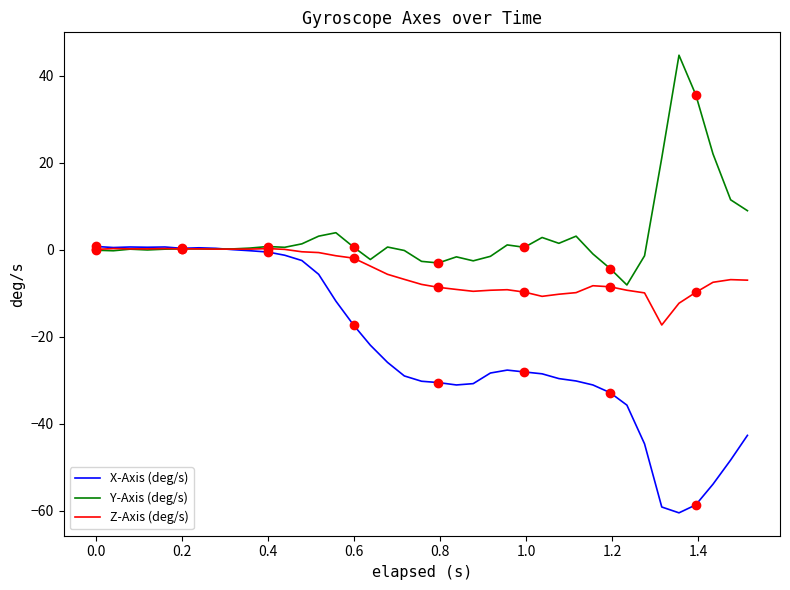

In Y-Axis (deg/s), how many points are higher than both neighbors (excluding endpoints)?

9